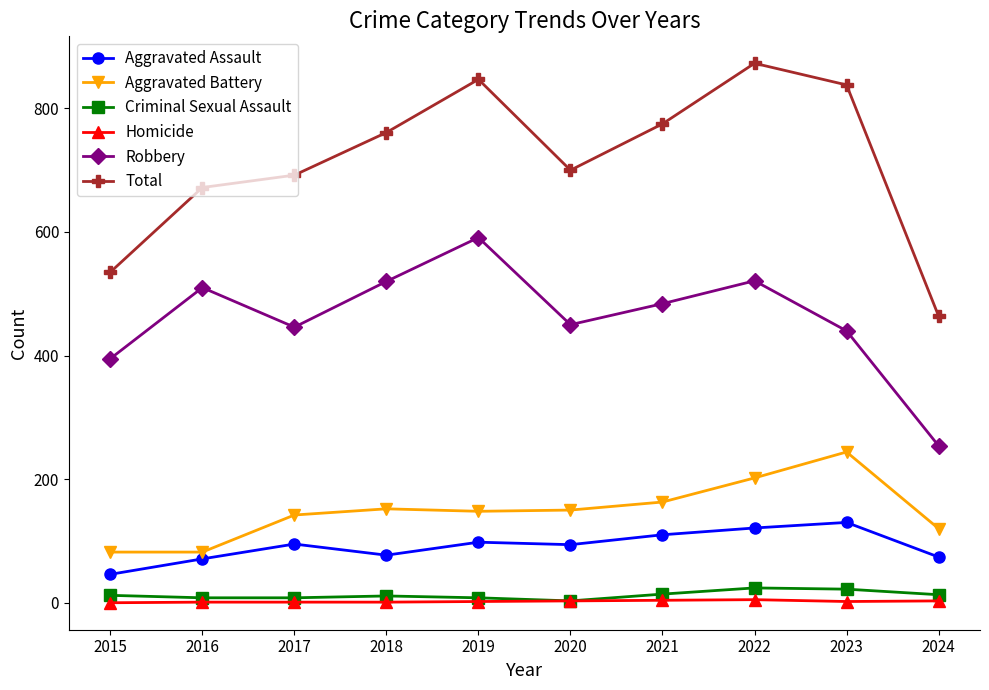

In Aggravated Assault, how many points are higher than both neighbors (excluding endpoints)?

3